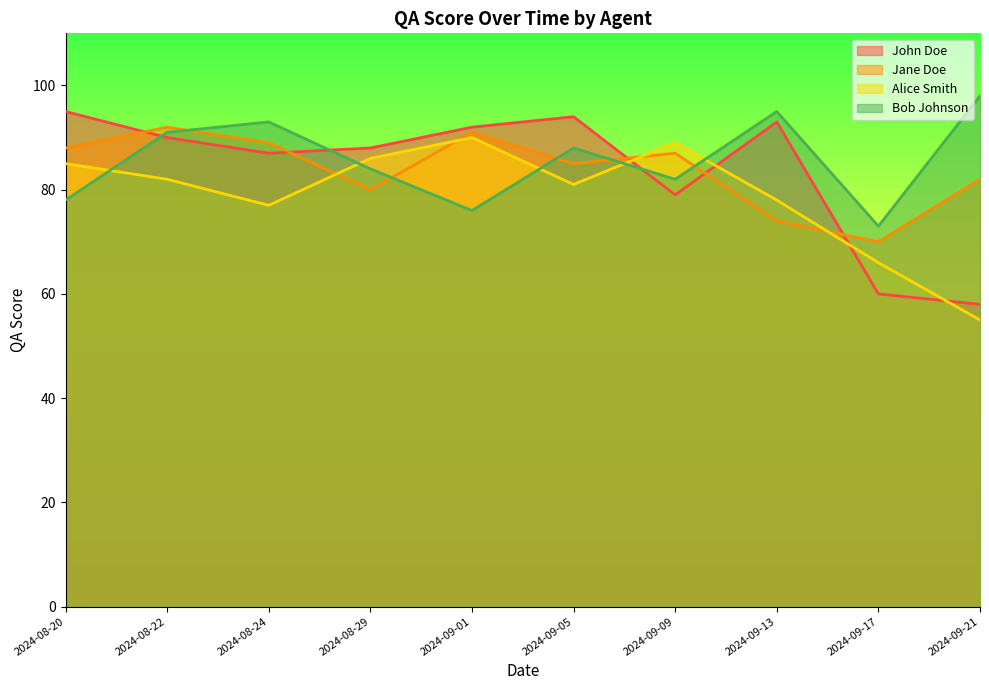

Where does the Alice Smith series first go above 82?

2024-08-20